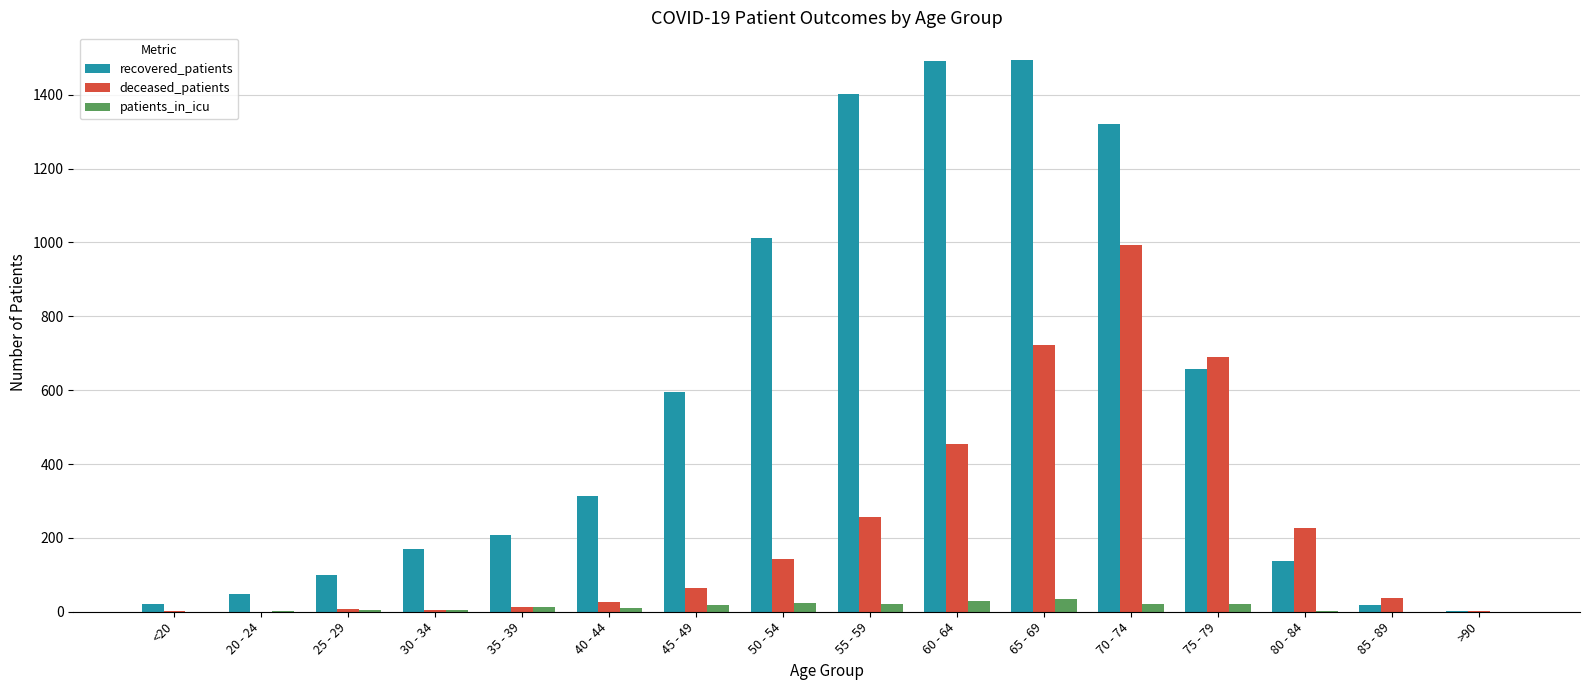

What are all the series names shown in the legend?

recovered_patients, deceased_patients, patients_in_icu